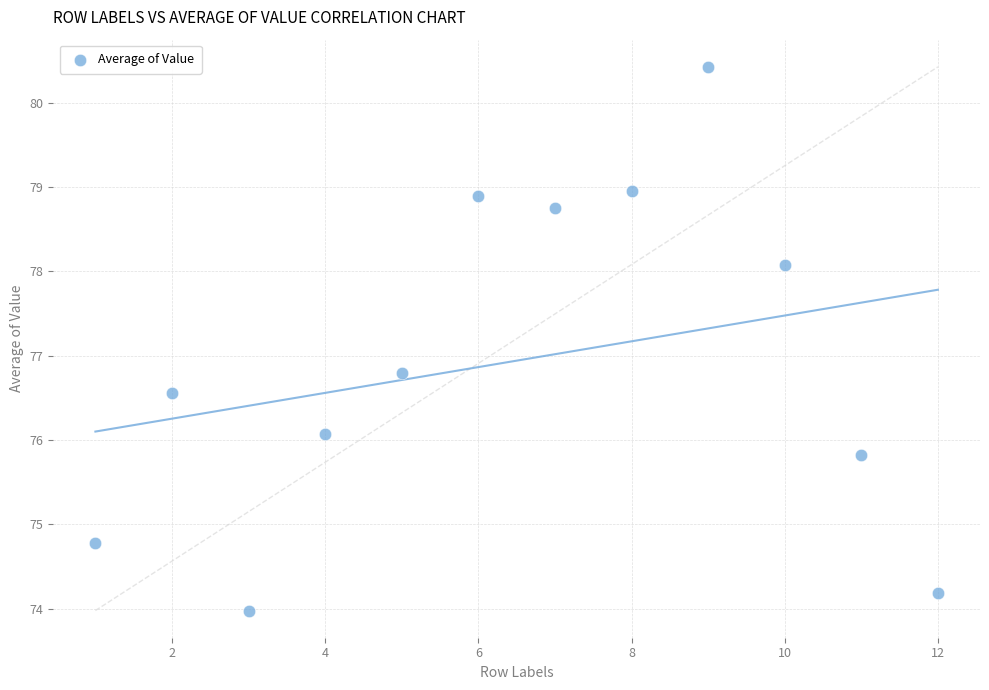

What Y value in the scatter plot is closest to 77?

76.8